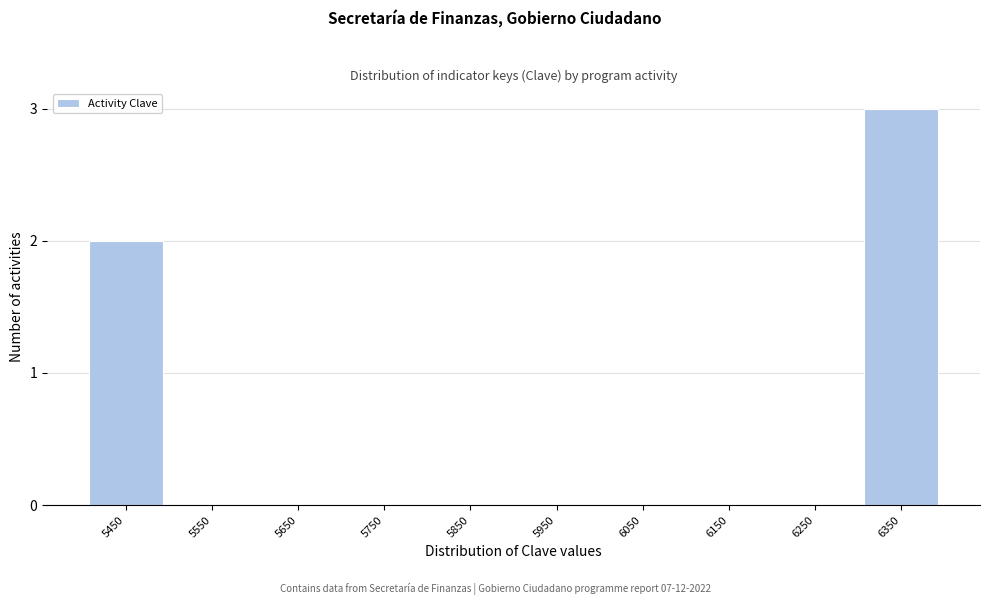

Reading left to right, list all the values displayed in this chart.

5450=2	5550=0	5650=0	5750=0	5850=0	5950=0	6050=0	6150=0	6250=0	6350=3